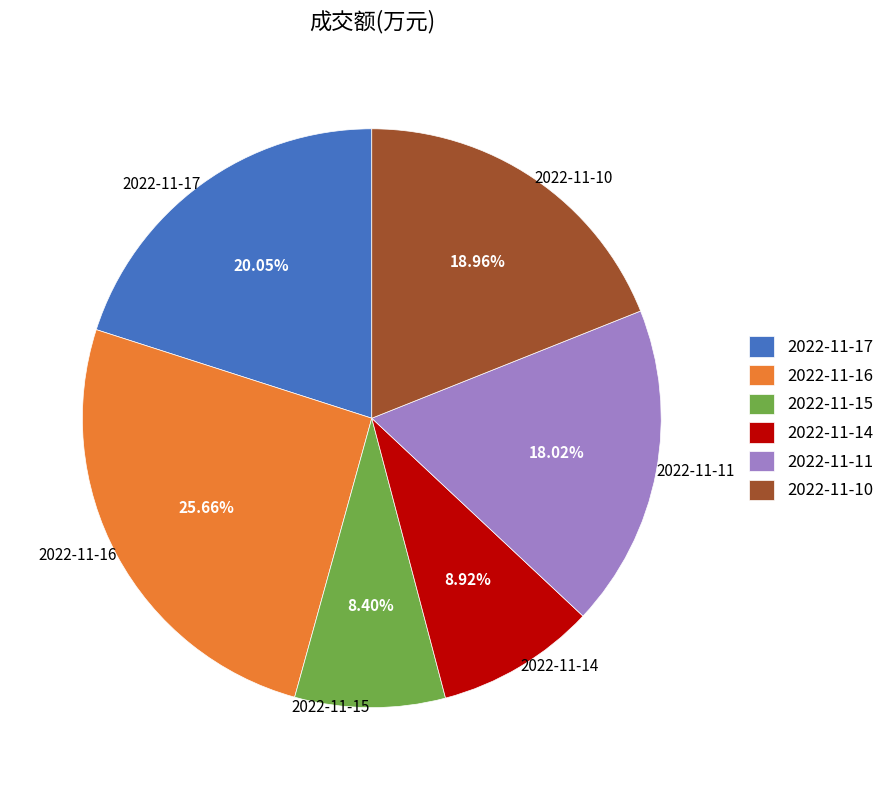

The 2022-11-10 slice represents 9% of the pie. True or false?

False